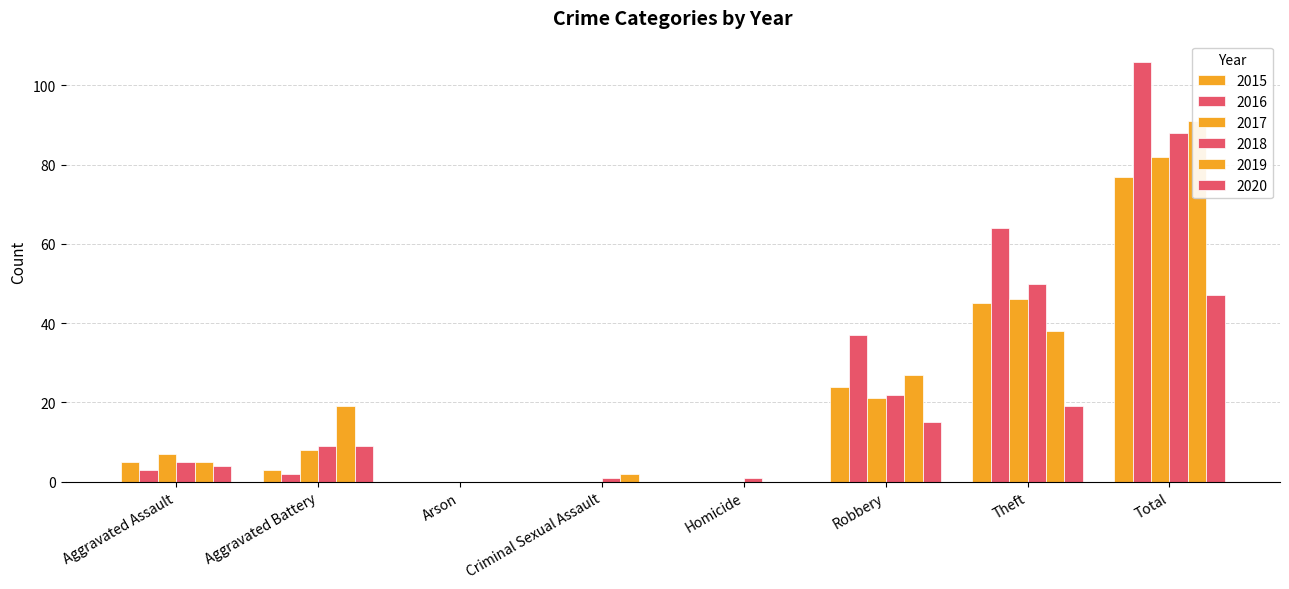

Reading left to right, transcribe all the data shown in this chart.

2015: Aggravated Assault=5	Aggravated Battery=3	Arson=0	Criminal Sexual Assault=0	Homicide=0	Robbery=24	Theft=45	Total=77
2016: Aggravated Assault=3	Aggravated Battery=2	Arson=0	Criminal Sexual Assault=0	Homicide=0	Robbery=37	Theft=64	Total=106
2017: Aggravated Assault=7	Aggravated Battery=8	Arson=0	Criminal Sexual Assault=0	Homicide=0	Robbery=21	Theft=46	Total=82
2018: Aggravated Assault=5	Aggravated Battery=9	Arson=0	Criminal Sexual Assault=1	Homicide=1	Robbery=22	Theft=50	Total=88
2019: Aggravated Assault=5	Aggravated Battery=19	Arson=0	Criminal Sexual Assault=2	Homicide=0	Robbery=27	Theft=38	Total=91
2020: Aggravated Assault=4	Aggravated Battery=9	Arson=0	Criminal Sexual Assault=0	Homicide=0	Robbery=15	Theft=19	Total=47